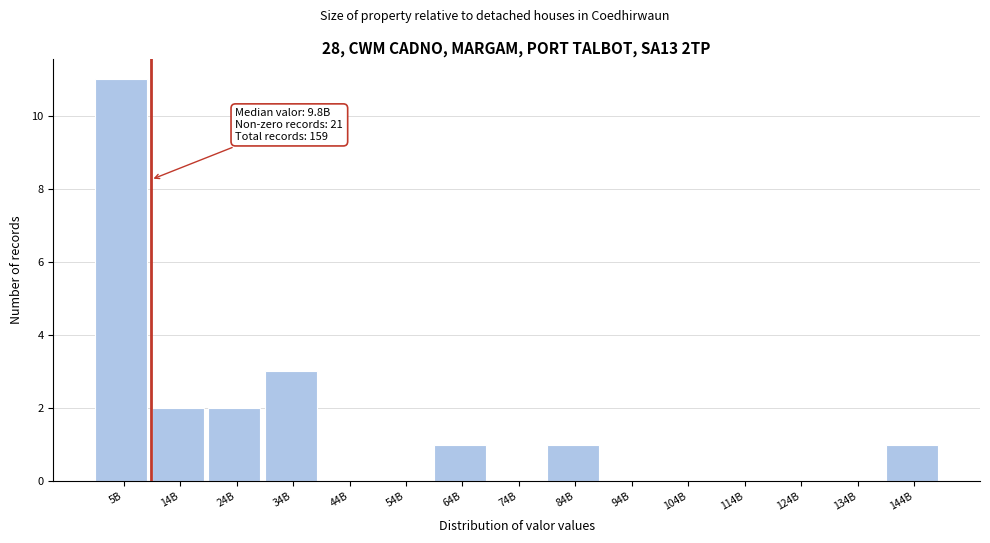

Reading right to left, transcribe all the data shown in this chart.

144B=1	134B=0	124B=0	114B=0	104B=0	94B=0	84B=1	74B=0	64B=1	54B=0	44B=0	34B=3	24B=2	14B=2	5B=11